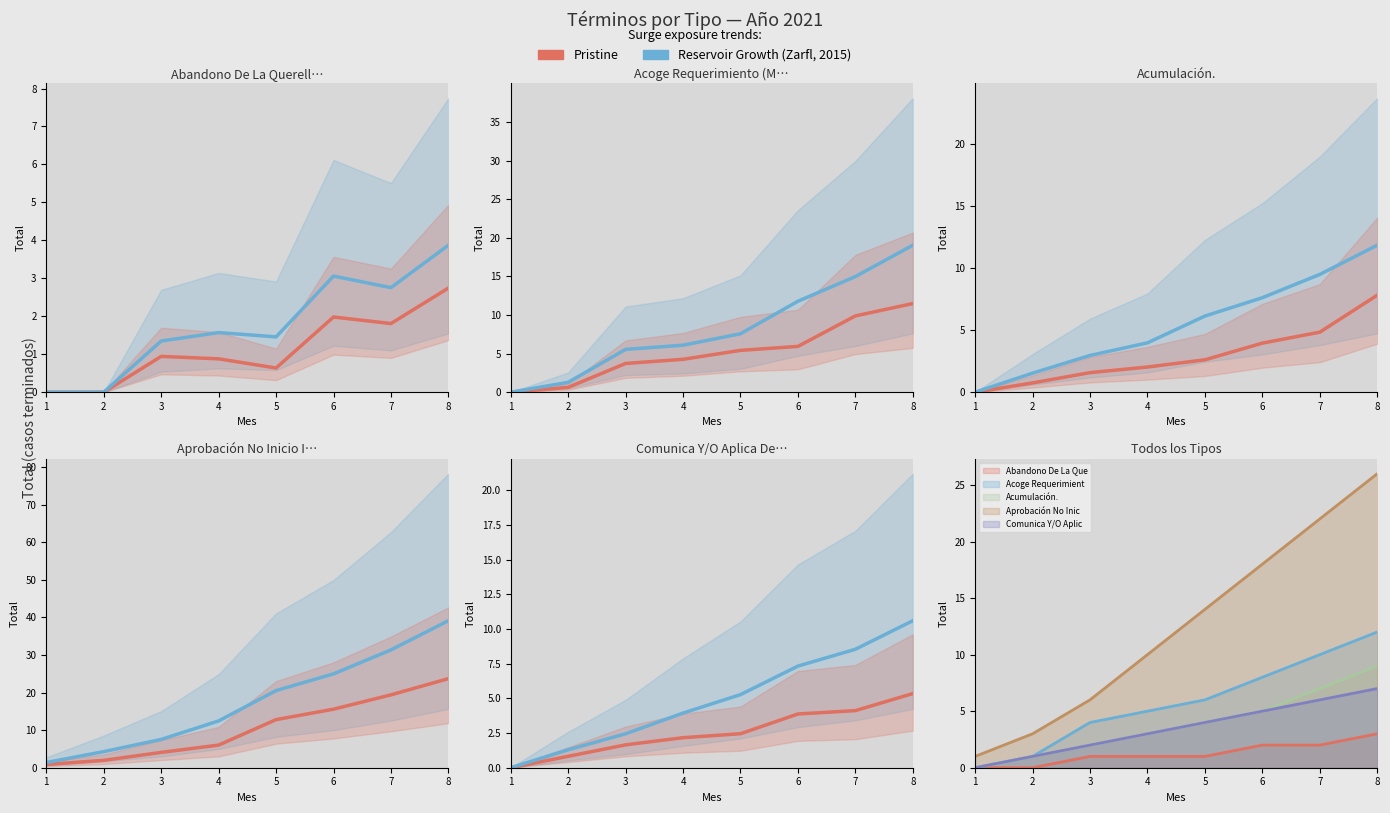

What is the total value across all series at 6?

5.0